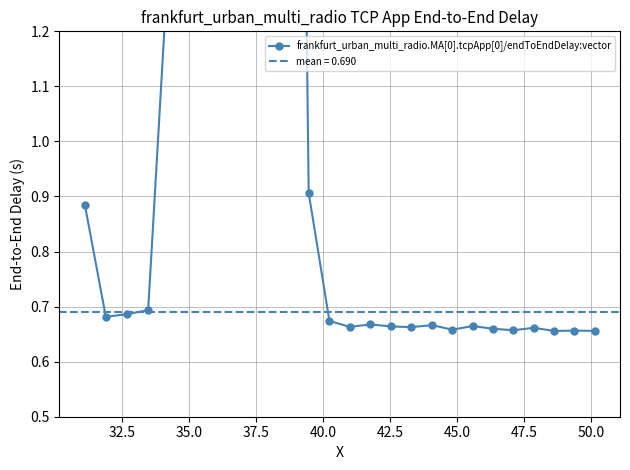

Is this an area chart (filled region under the line)?

No